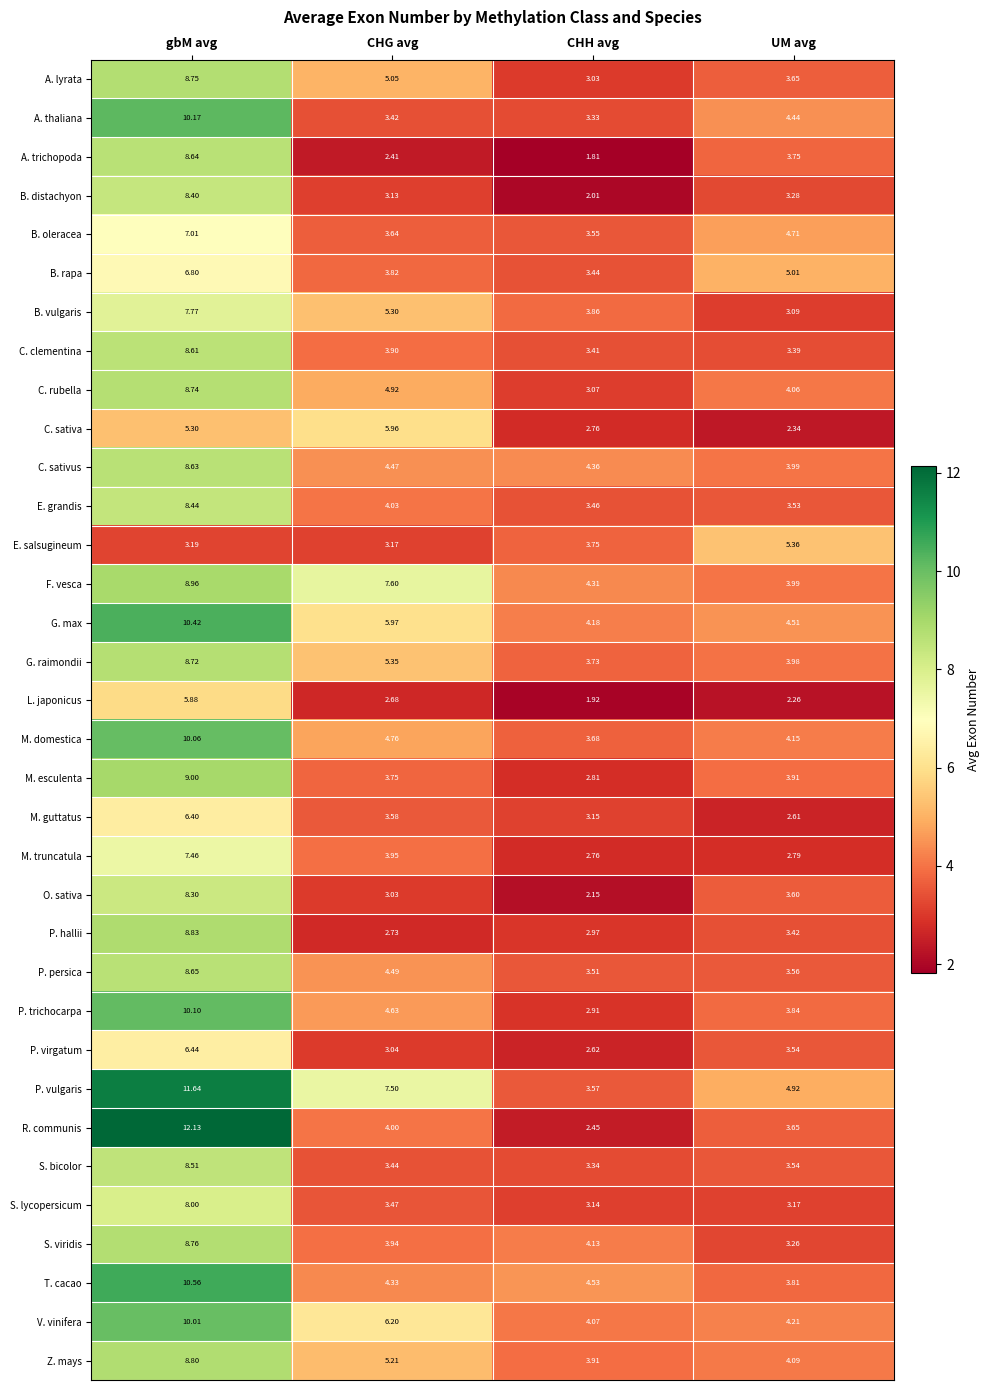

How many distinct data groups are displayed?

34